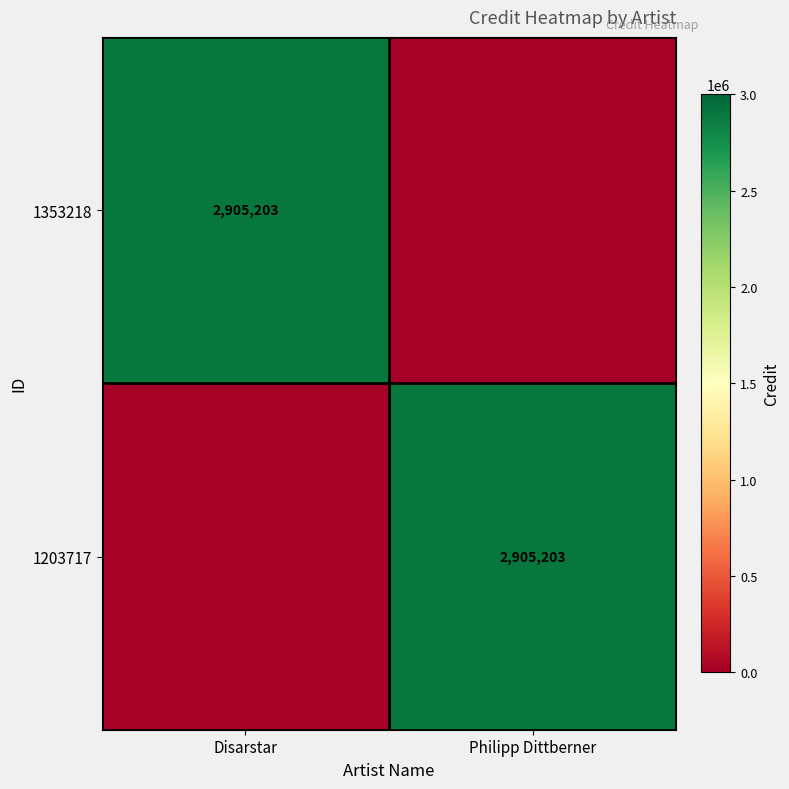

Is it true that 1353218 equals 3991444 at Disarstar?

False